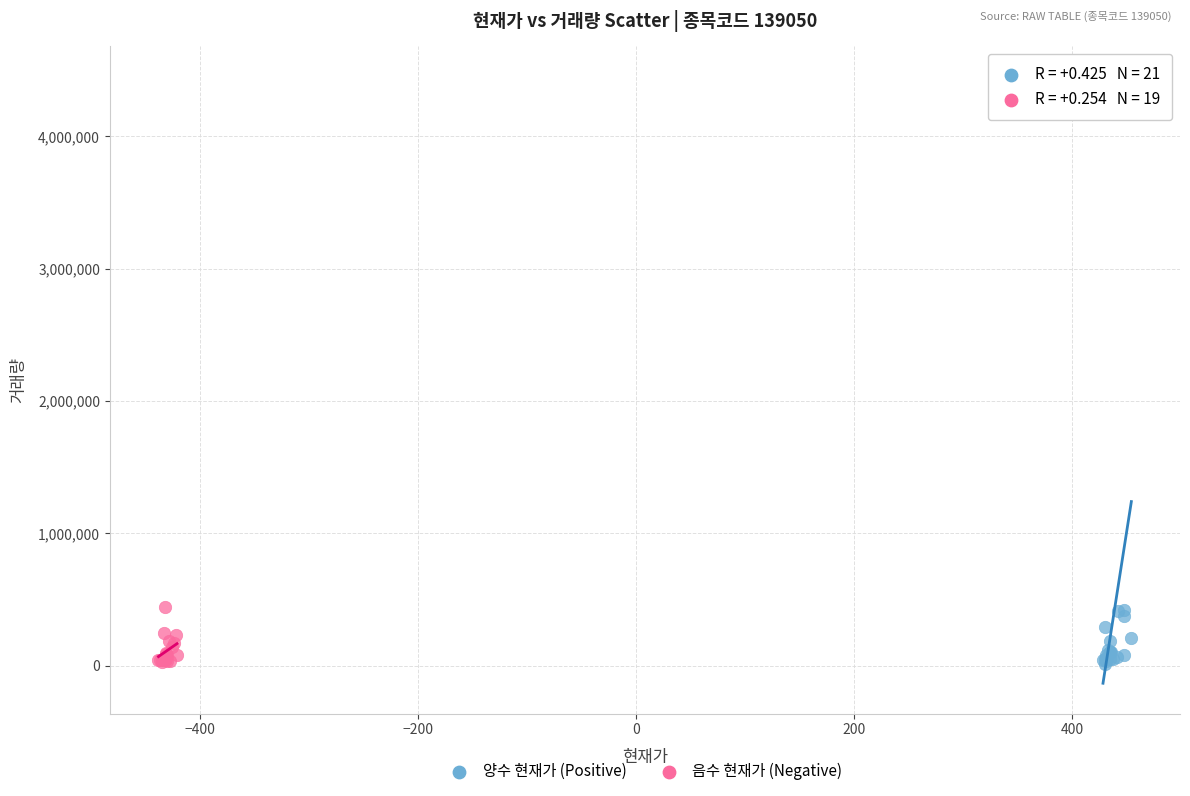

Which series has the widest spread of Y values?

양수 현재가 (Positive)